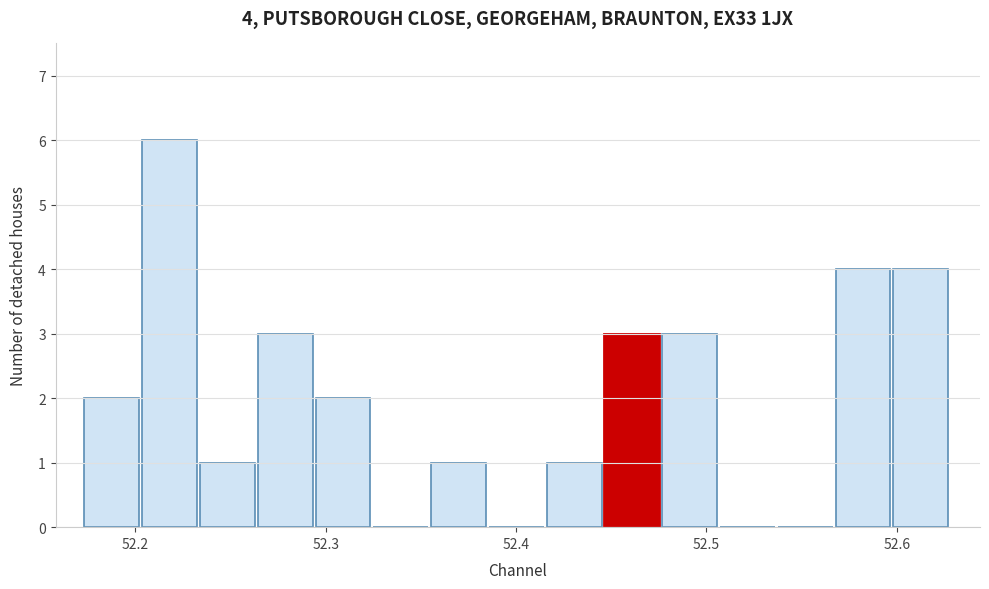

Read against the x-axis, roughly where is the centre of the tallest bar?

52.22